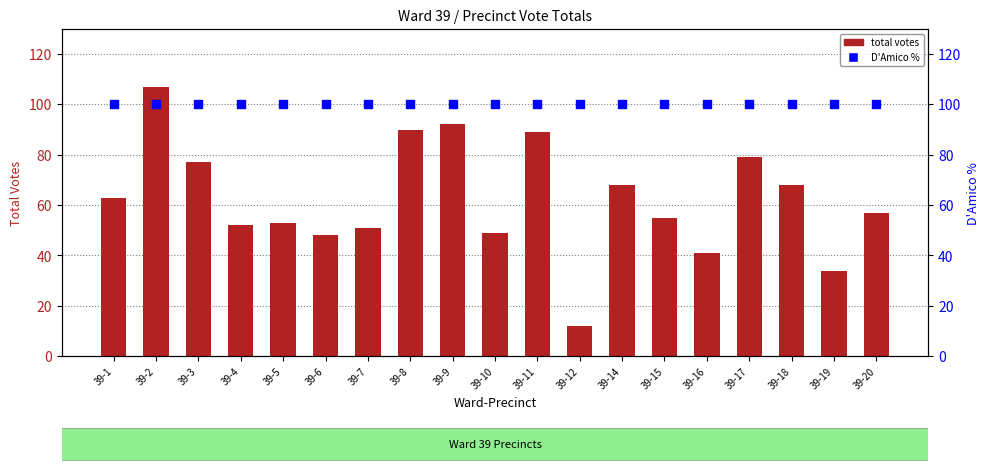

Which series reaches the minimum Y coordinate?

total votes